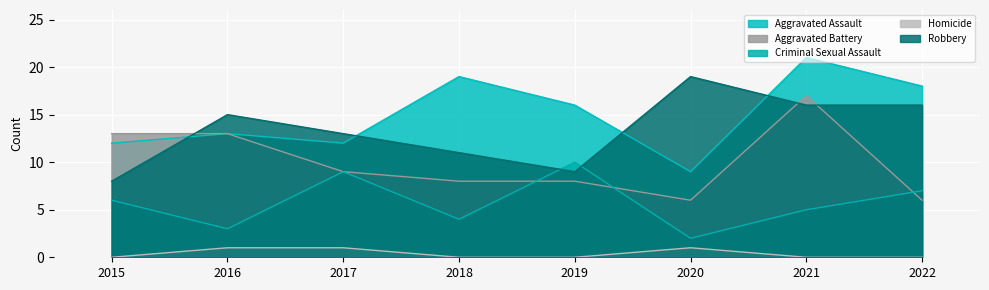

Where is the first local maximum for Criminal Sexual Assault?

2017